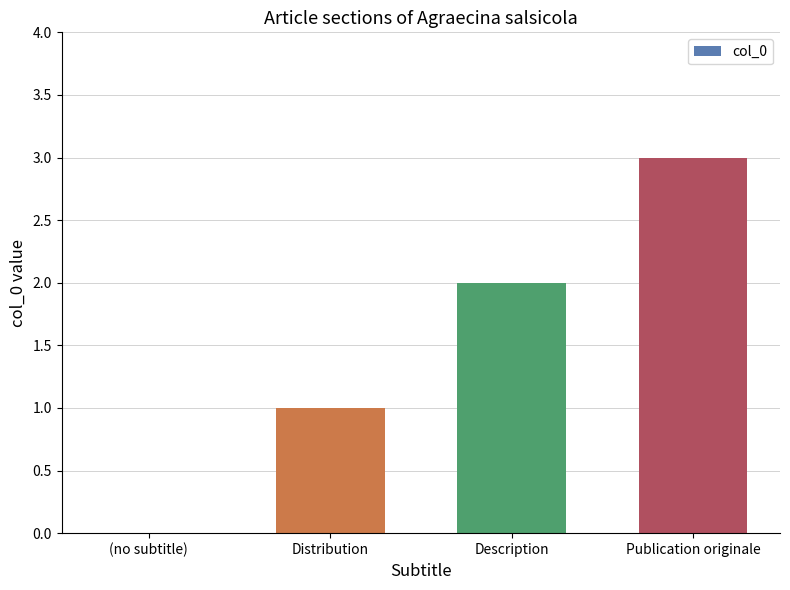

True or false: the data shows 1 at Distribution.

True